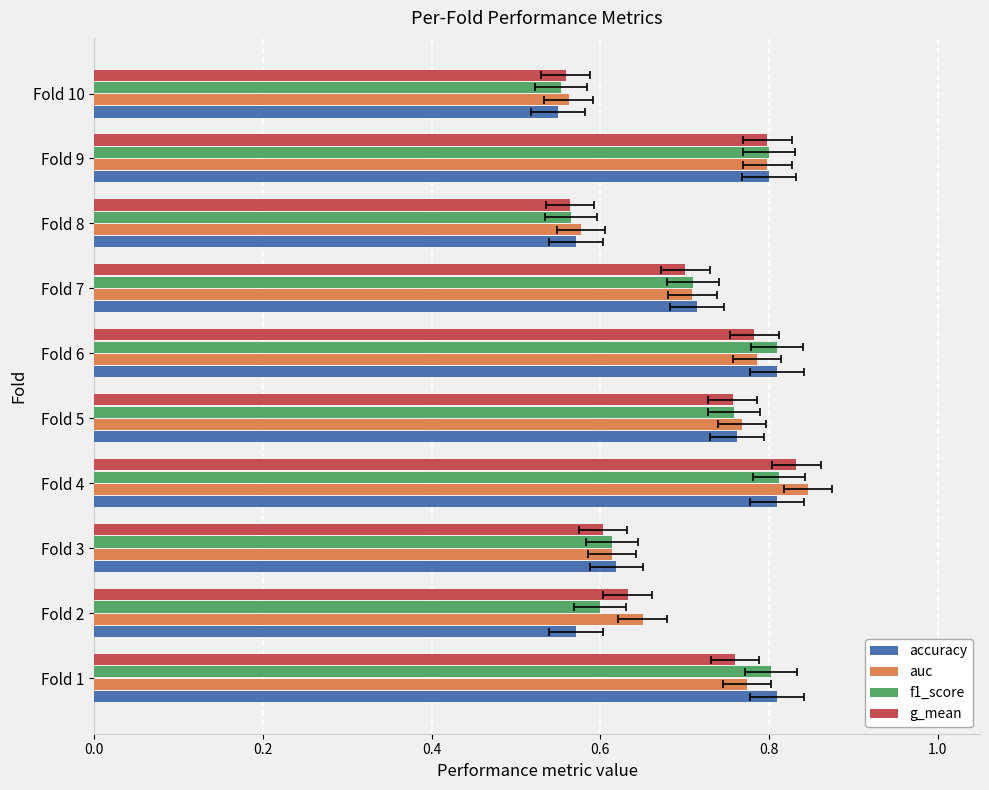

How many distinct data groups are displayed?

4